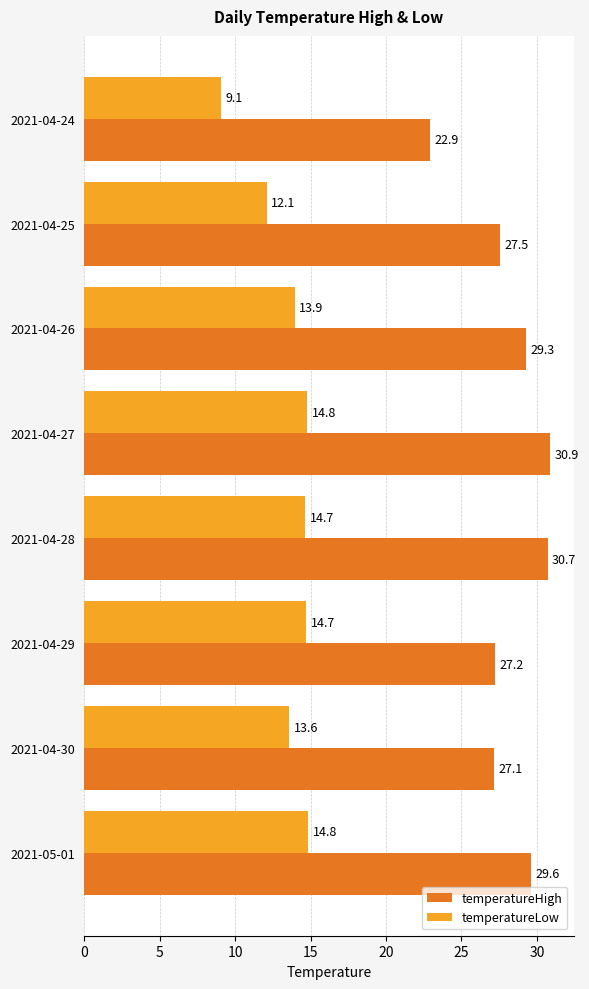

At how many categories does at least one series exceed 26?

7